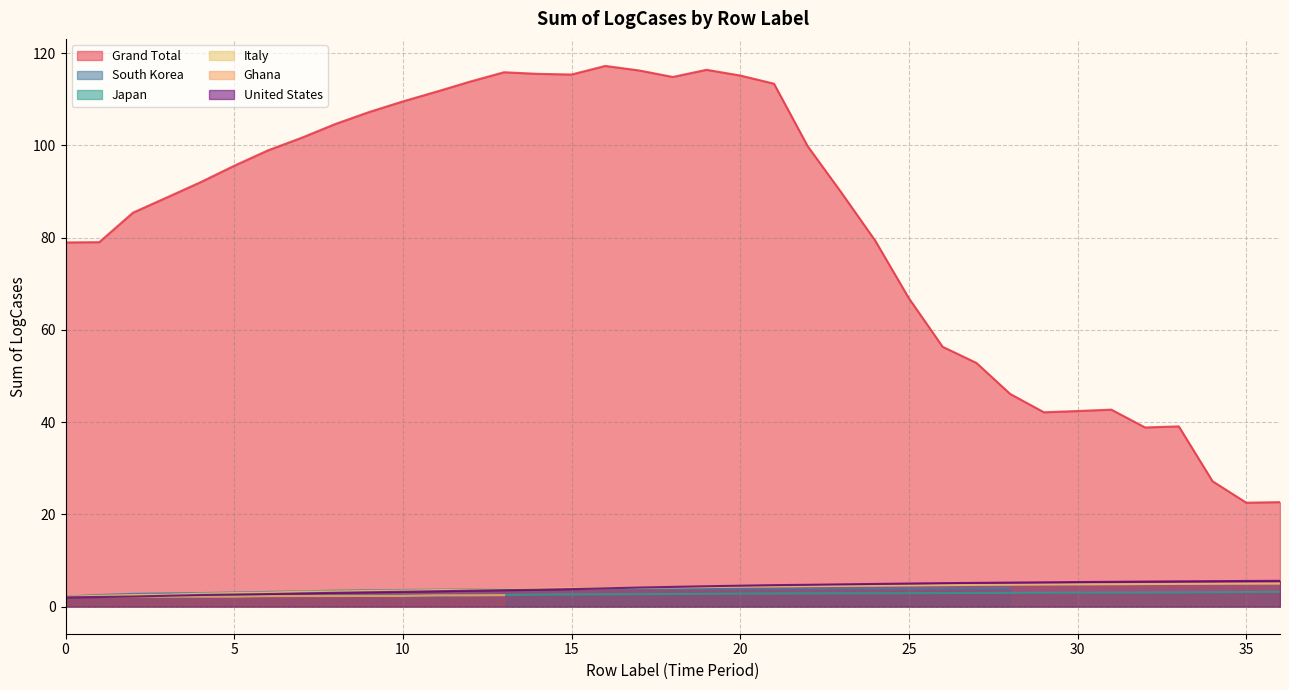

Is it true that the value at 22 is 2.9?

True